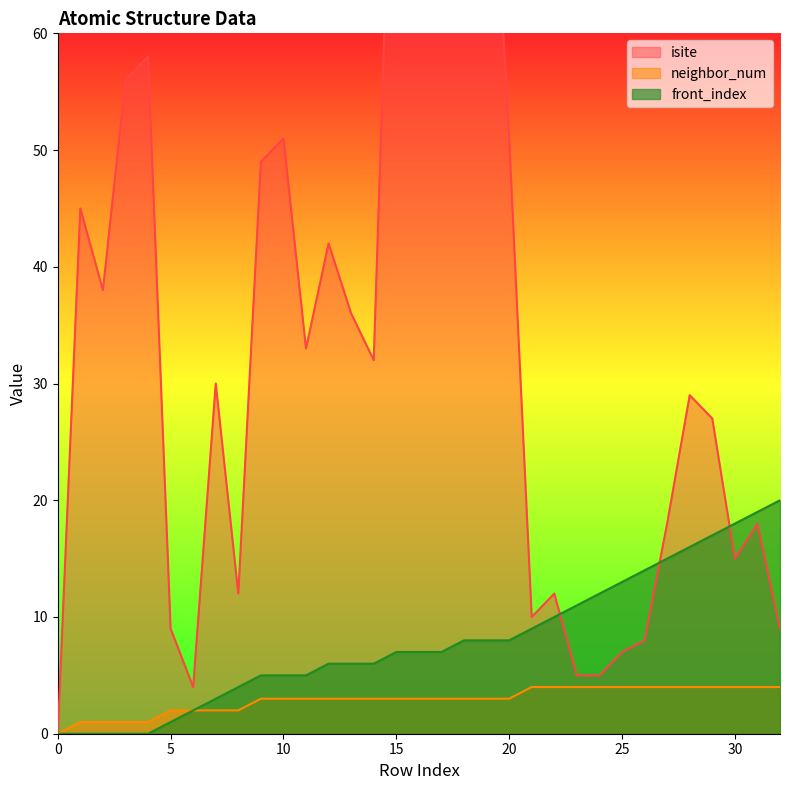

Which series changed the most between 3 and 7?

isite